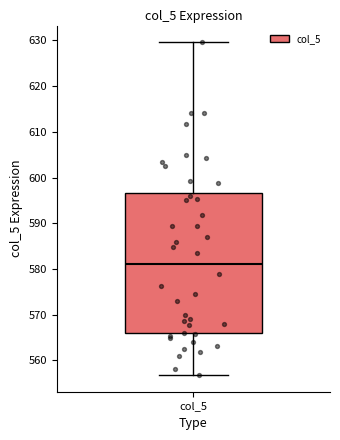

Transcribe this box plot: give where the median line is, the range the box spans, and where the two whiskers end, as read against the y-axis. The values are not printed on the chart, so give them approximately, as read against the axis.

median 581, box 566 to 597, whiskers 557 to 630